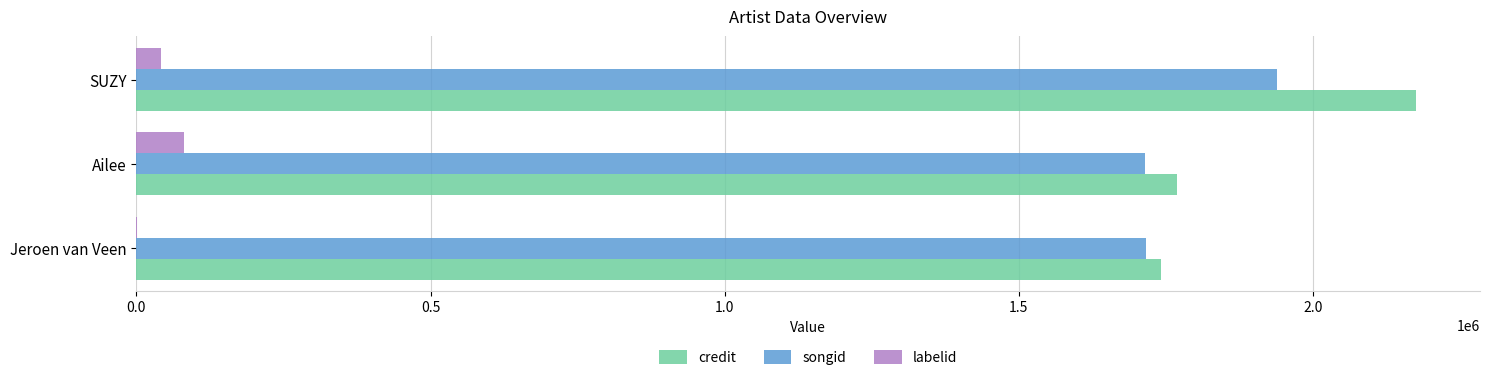

Which series has the largest total across all categories?

credit